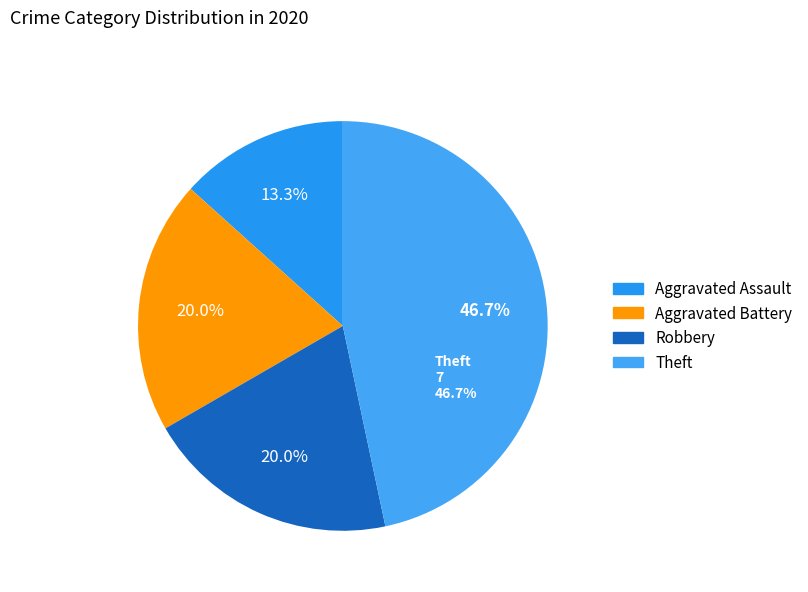

What percentage is the Theft slice, to the nearest percent?

47%